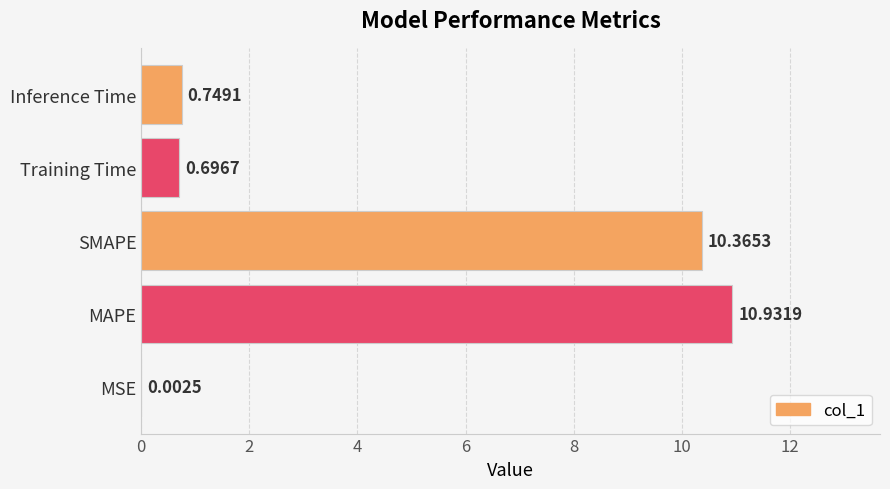

At which category does the chart reach its peak across all series?

MAPE